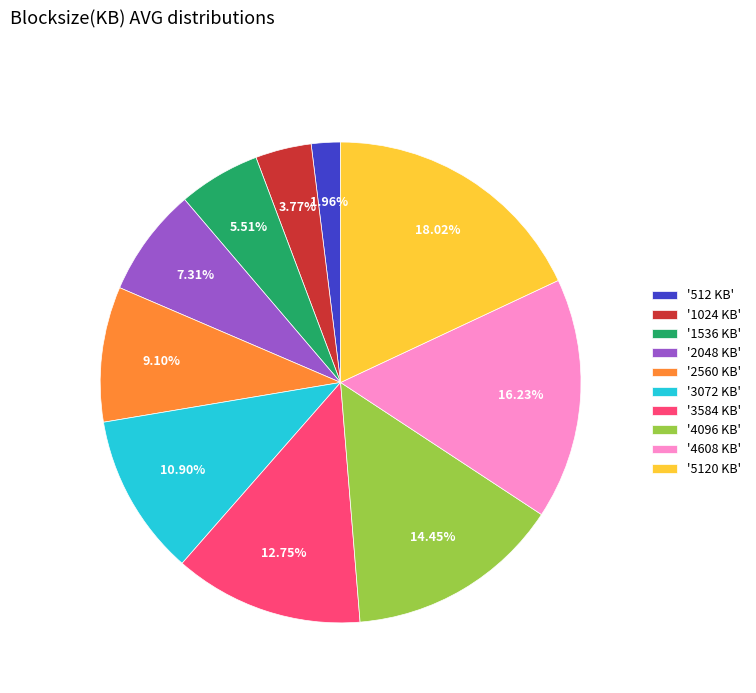

To the nearest percent, what is the average slice percentage?

10%